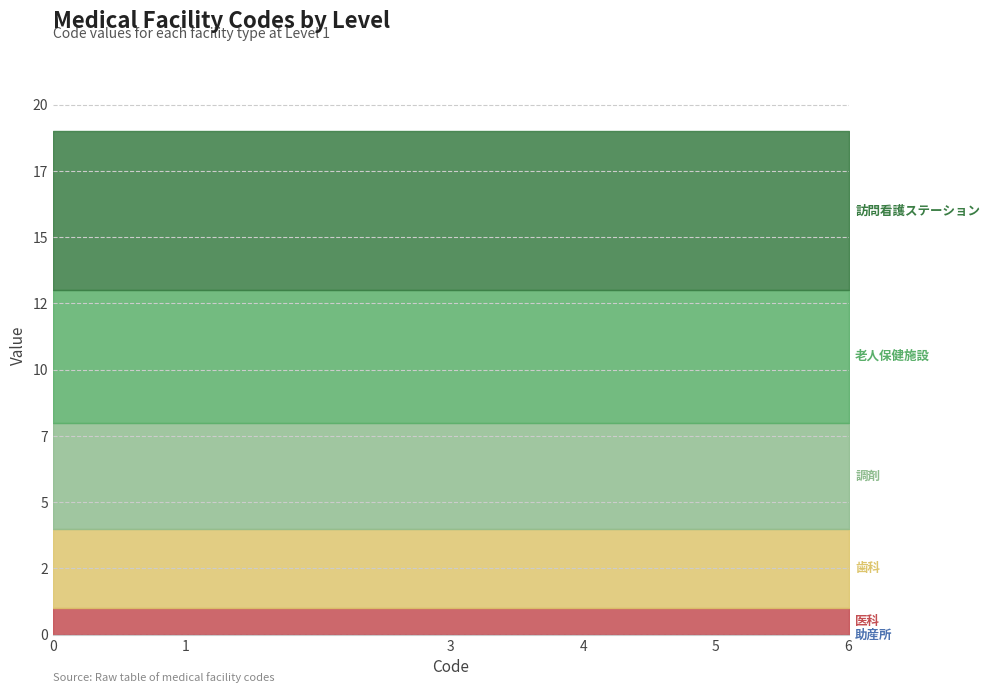

At 1, list the series in order from largest to smallest.

訪問看護ステーション, 老人保健施設, 調剤, 歯科, 医科, 助産所